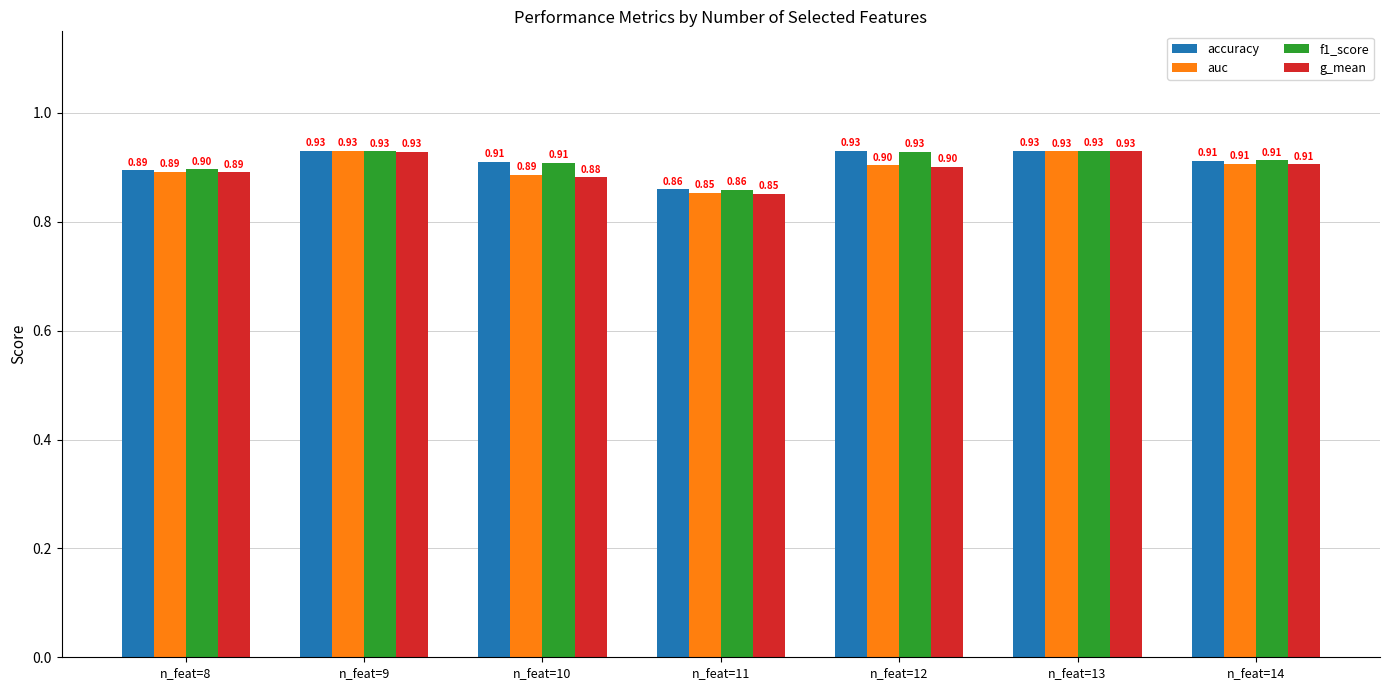

Count the number of data series in this chart.

4